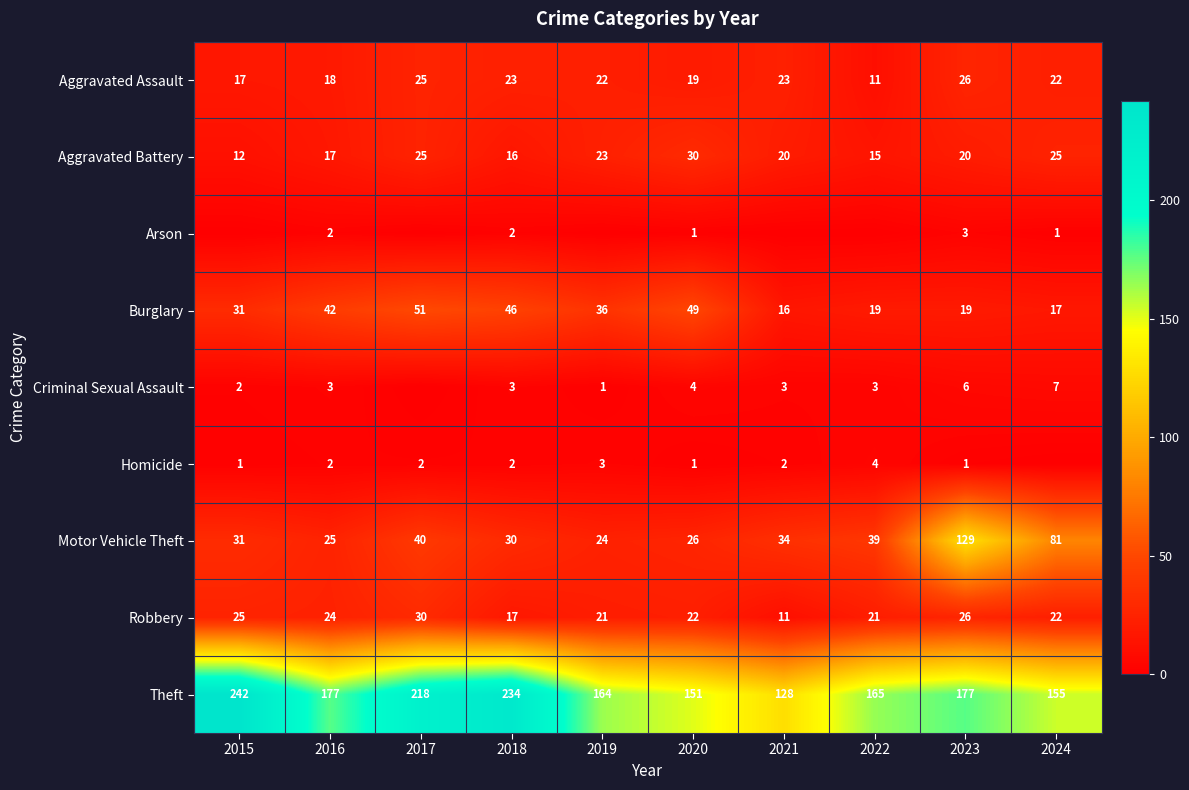

Is it true that Theft equals 46 at 2023?

False